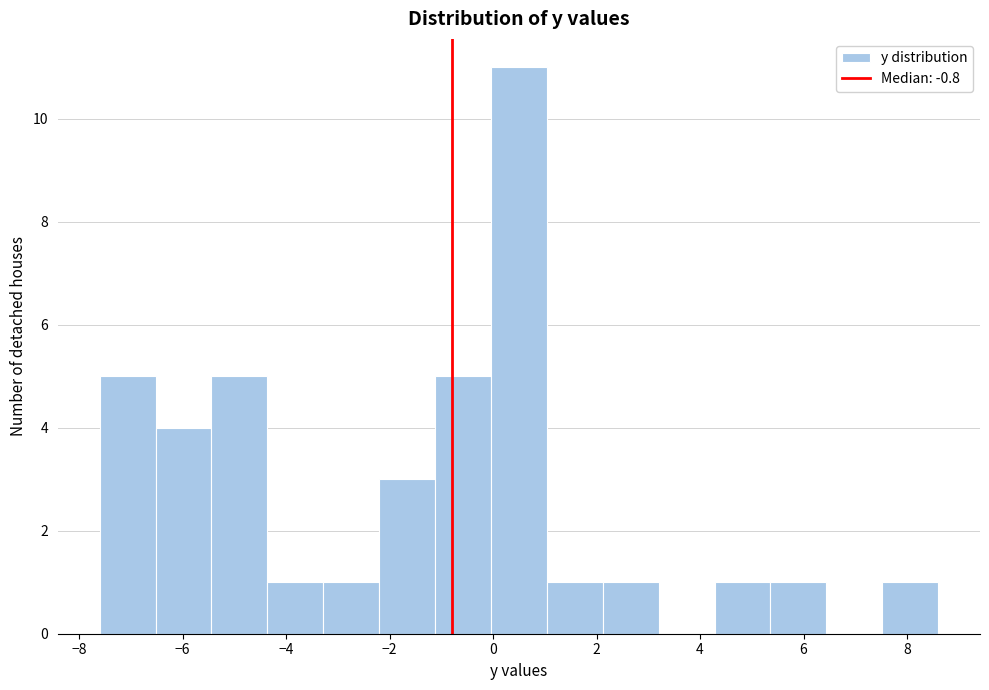

What is the height of the bar covering -0.04 to 1.04 on the x-axis? Neither the bar edges nor the heights are printed on the chart, so give them approximately, as read against the axes.

11